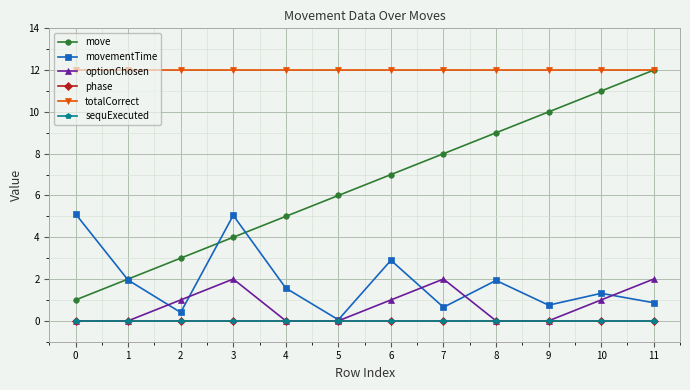

What is the sum of all move values?

78.0